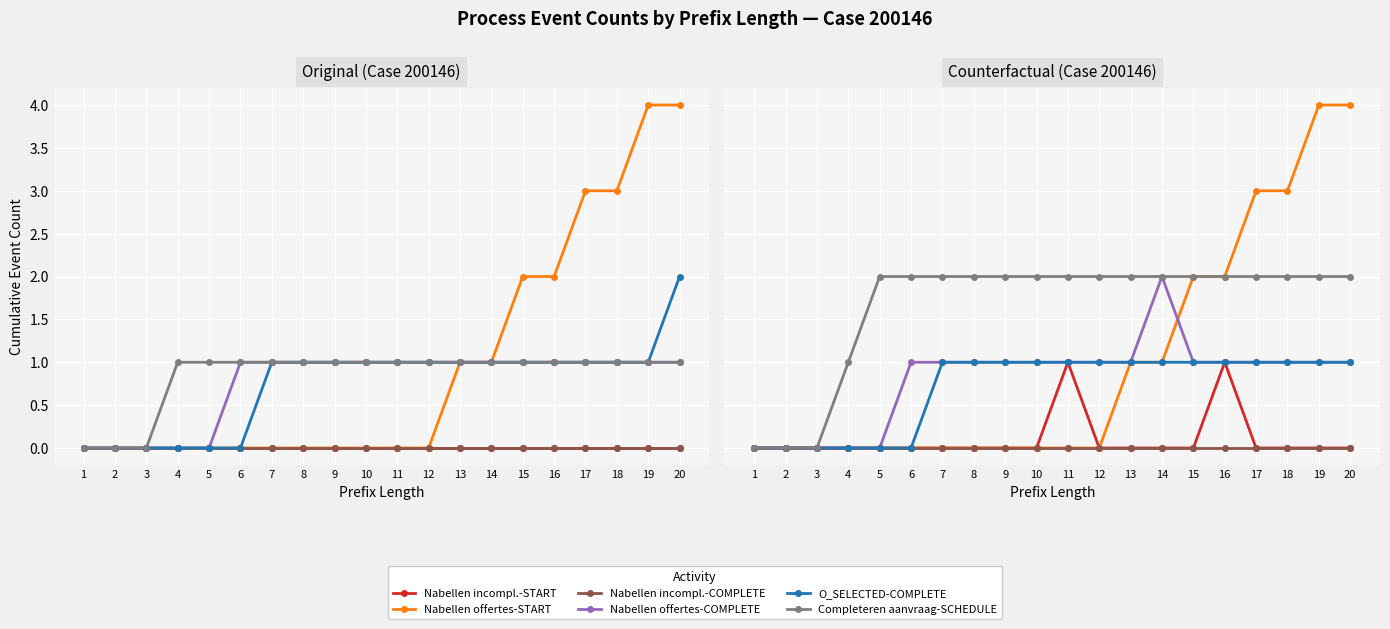

Which category has the lowest value in the O_SELECTED-COMPLETE series?

1